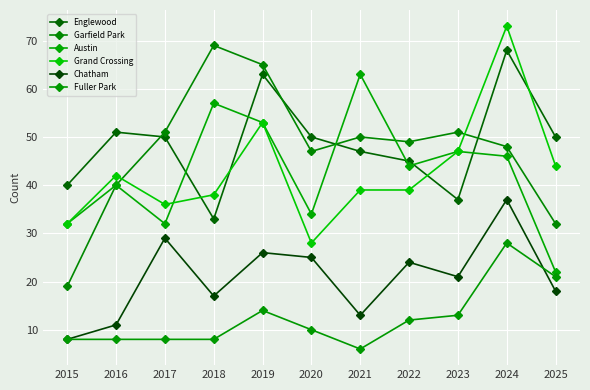

How many data points does each series have?

11